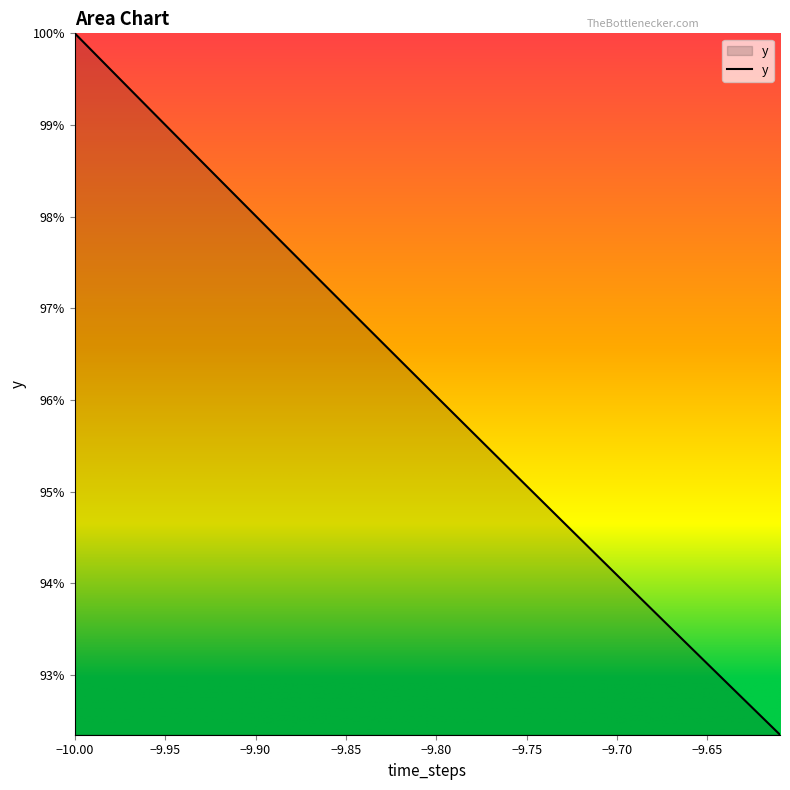

What is the difference between the maximum and minimum values?

7.7